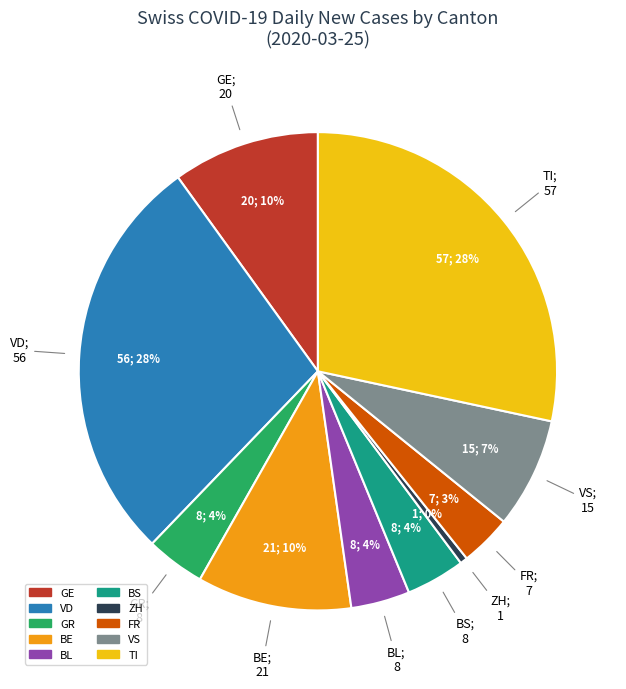

To the nearest percent, what is the combined percentage of GE and GR?

14%